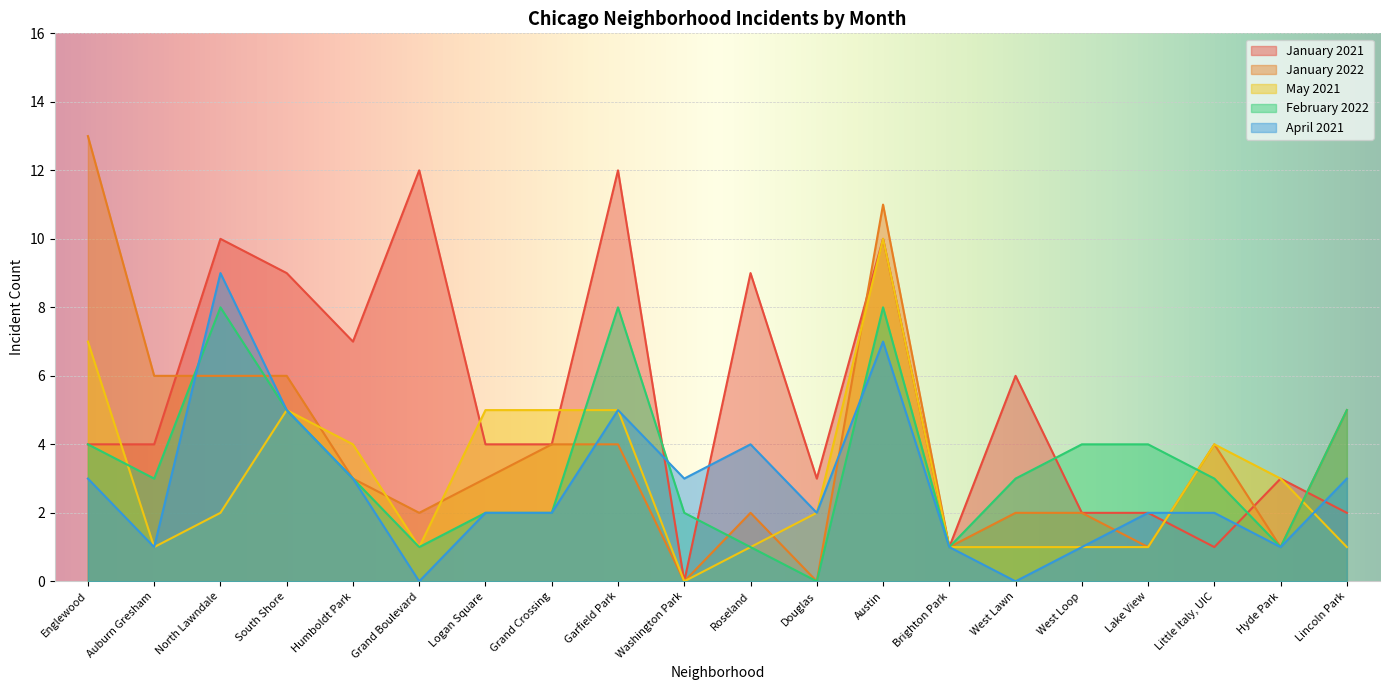

Which category has the highest value in the May 2021 series?

Austin